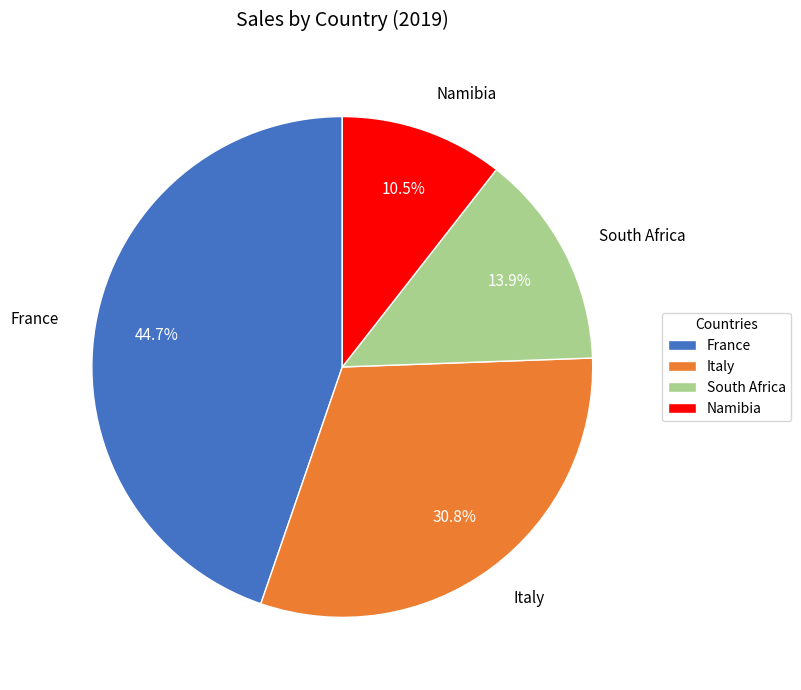

Count the number of slices in the pie.

4